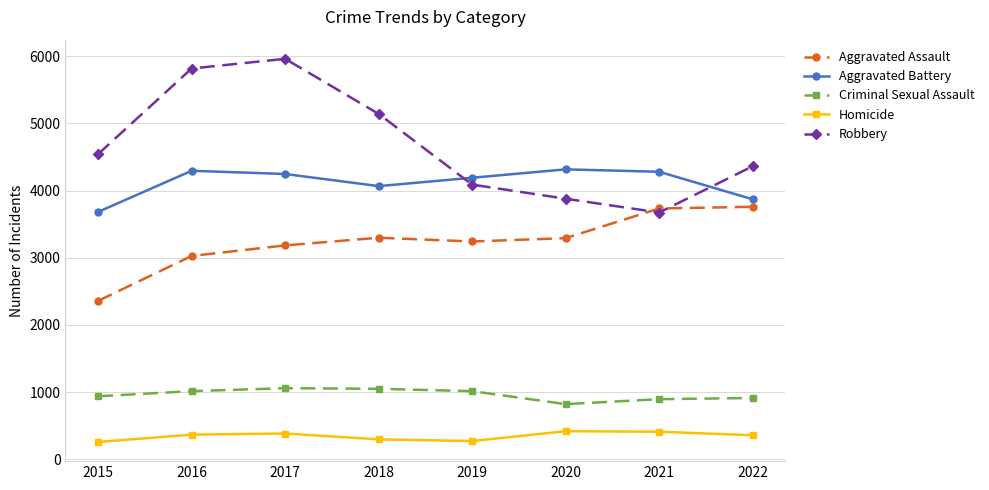

What is the value of the Homicide point at the 5th from the left?

274